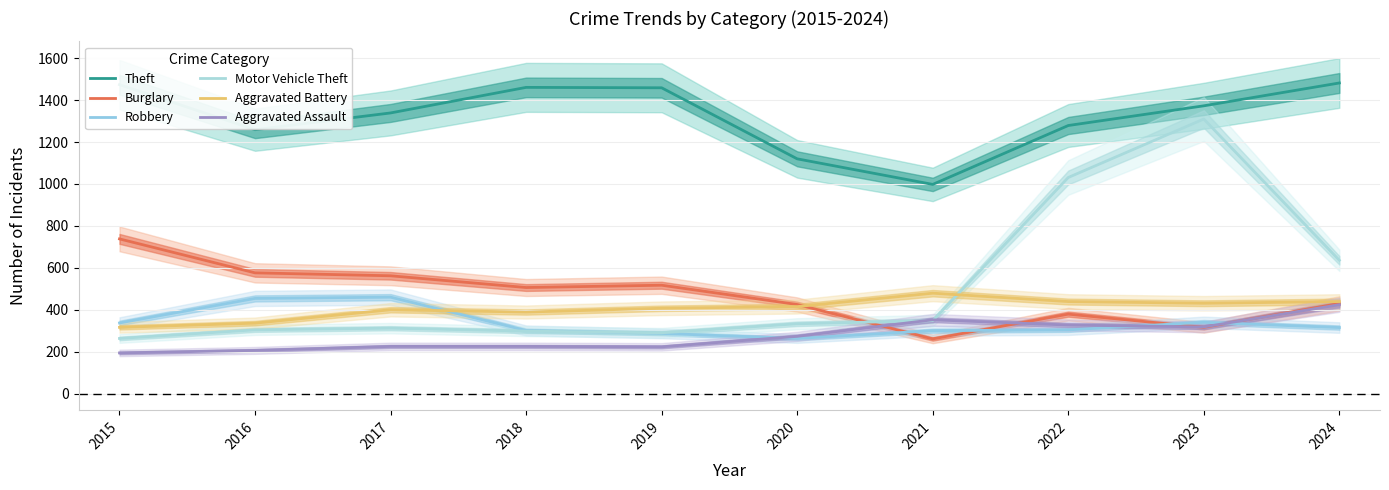

What is the difference between the highest and lowest values at 2023?

1057